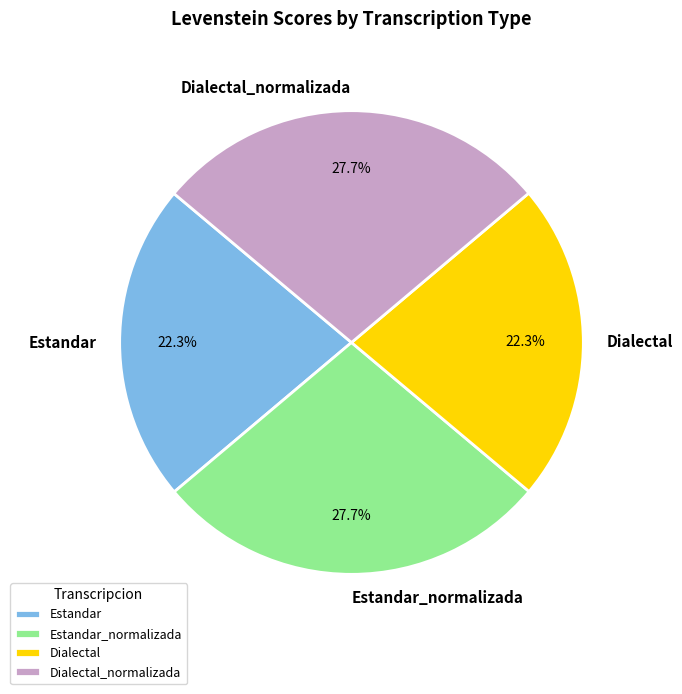

Is it true that Estandar_normalizada is 28% of the pie?

True